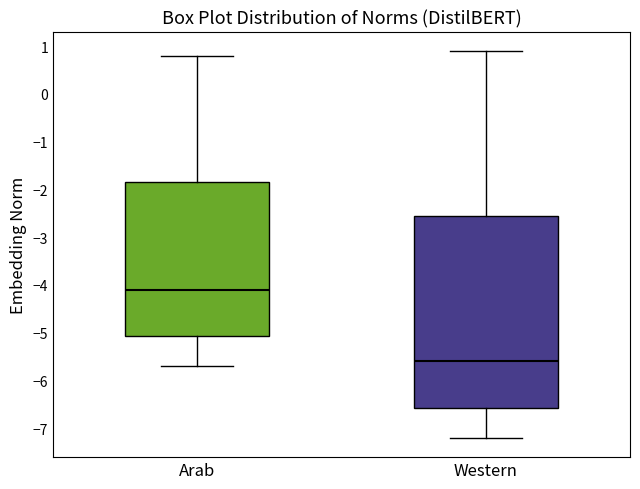

Which box has the highest median line?

Arab